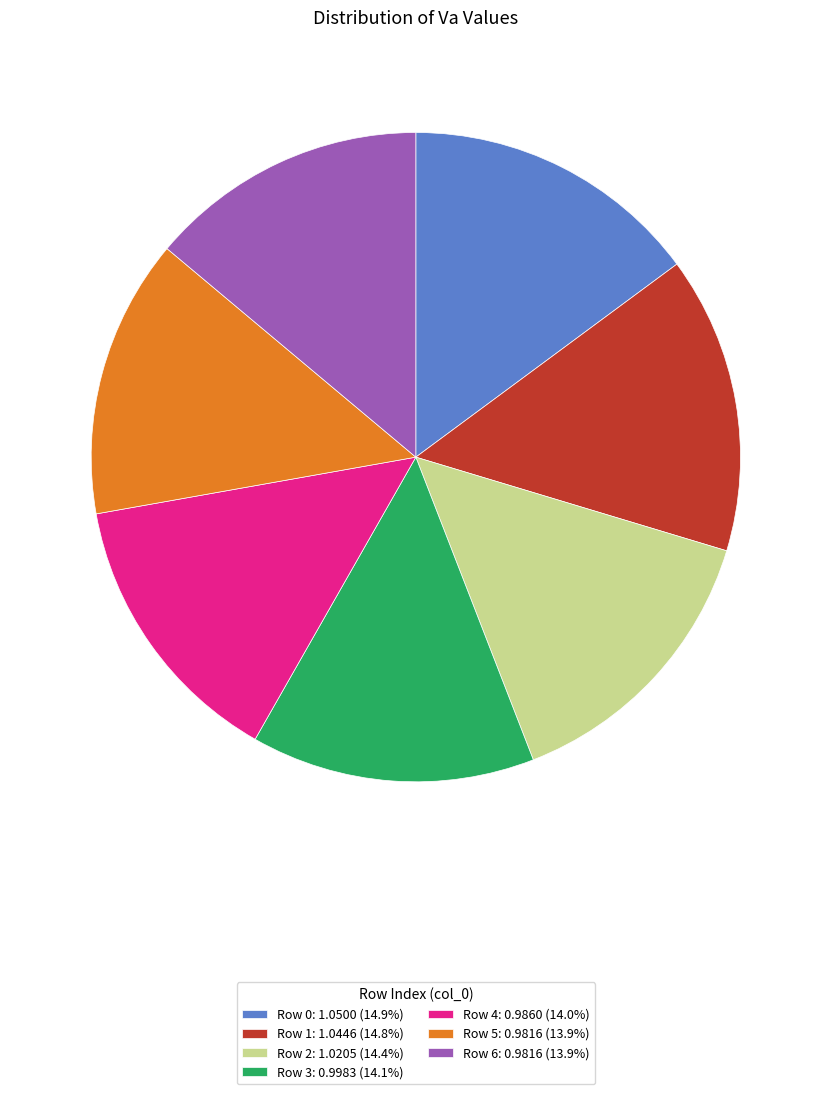

Do Row 2: 1.0205 (14.4%) and Row 3: 0.9983 (14.1%) together represent more than half of the pie?

No